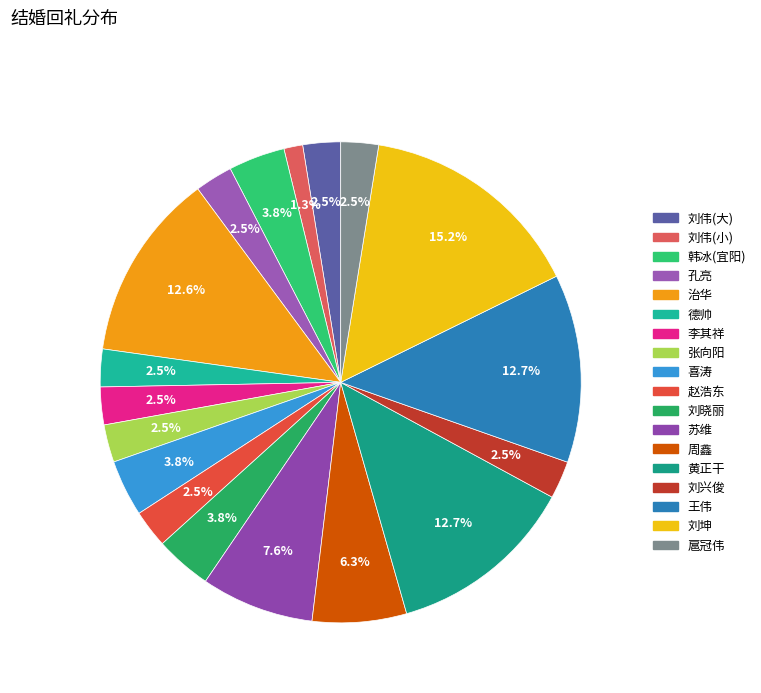

How many slices are in this pie chart?

18